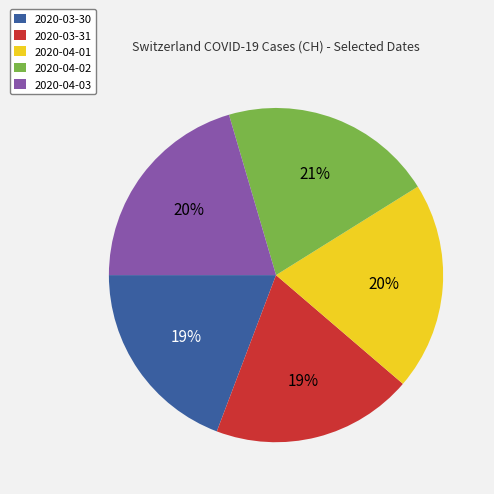

The 2020-04-02 slice represents 21% of the pie. True or false?

True